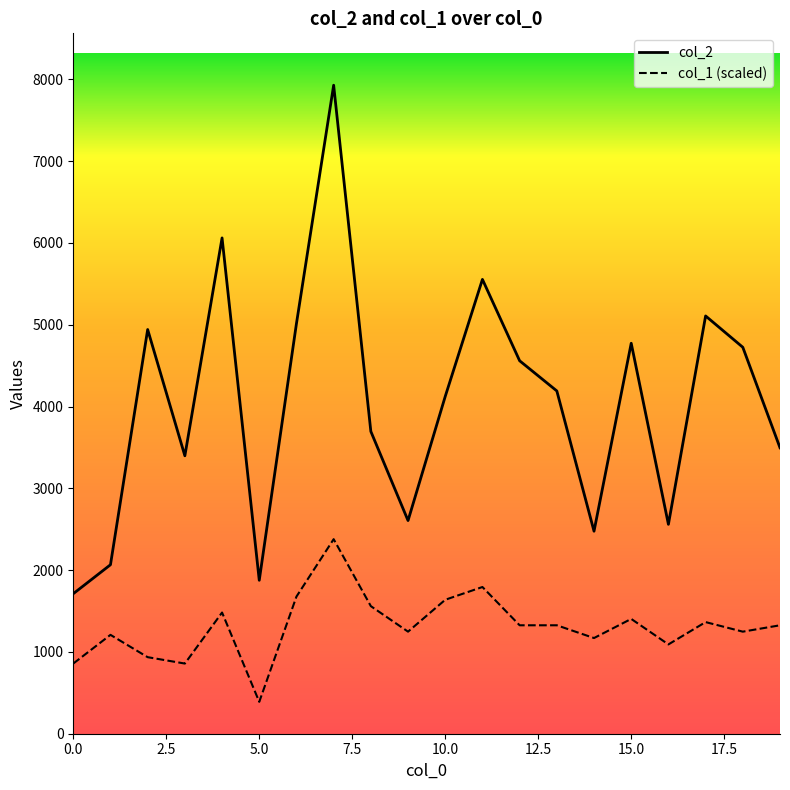

How many lines are shown in the chart?

2